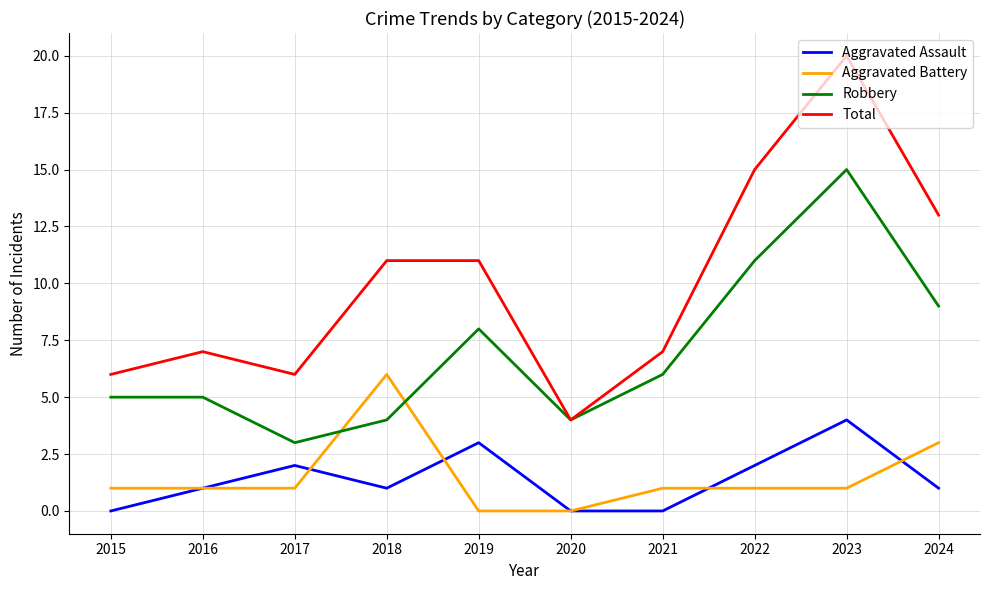

What is the difference between the highest and lowest values at 2024?

12